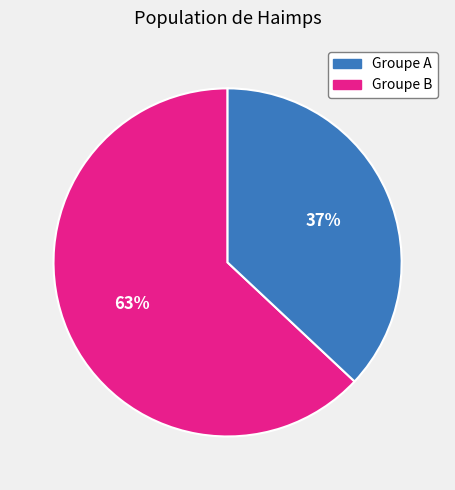

Does any single category account for the majority?

Yes